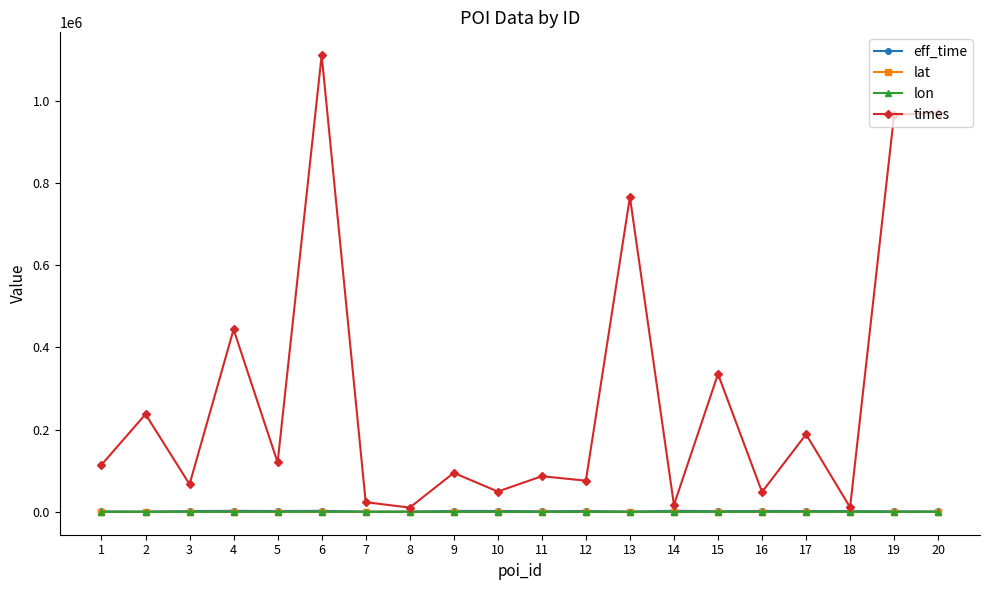

Between 6 and 11, which series saw the biggest shift?

times